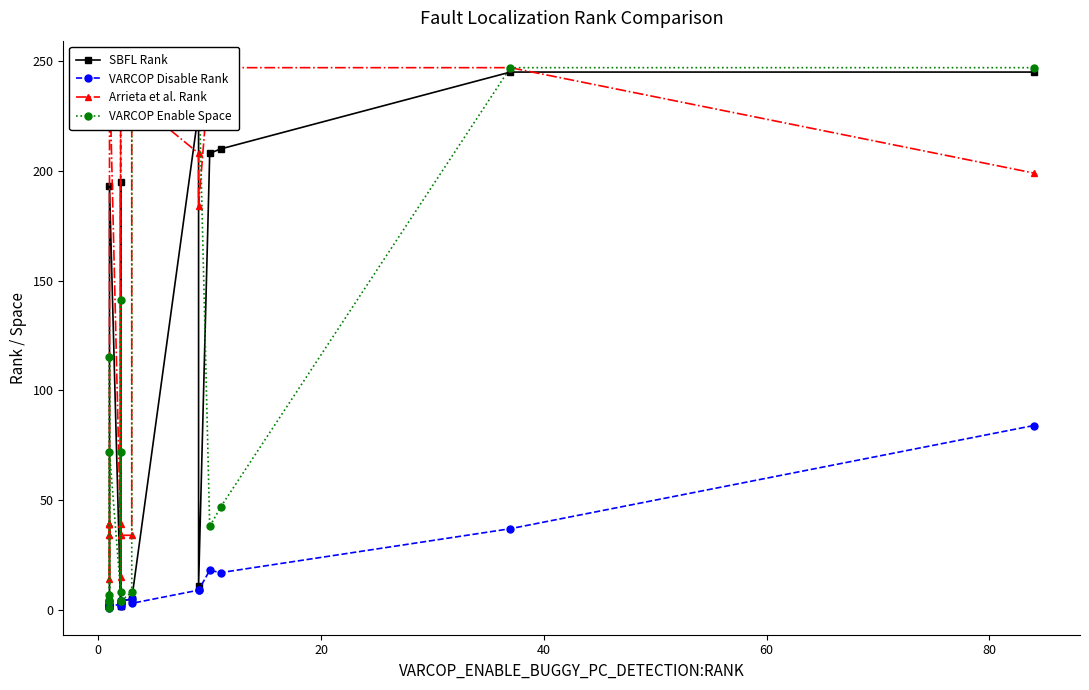

How many intersections are there between SBFL Rank and Arrieta et al. Rank?

3